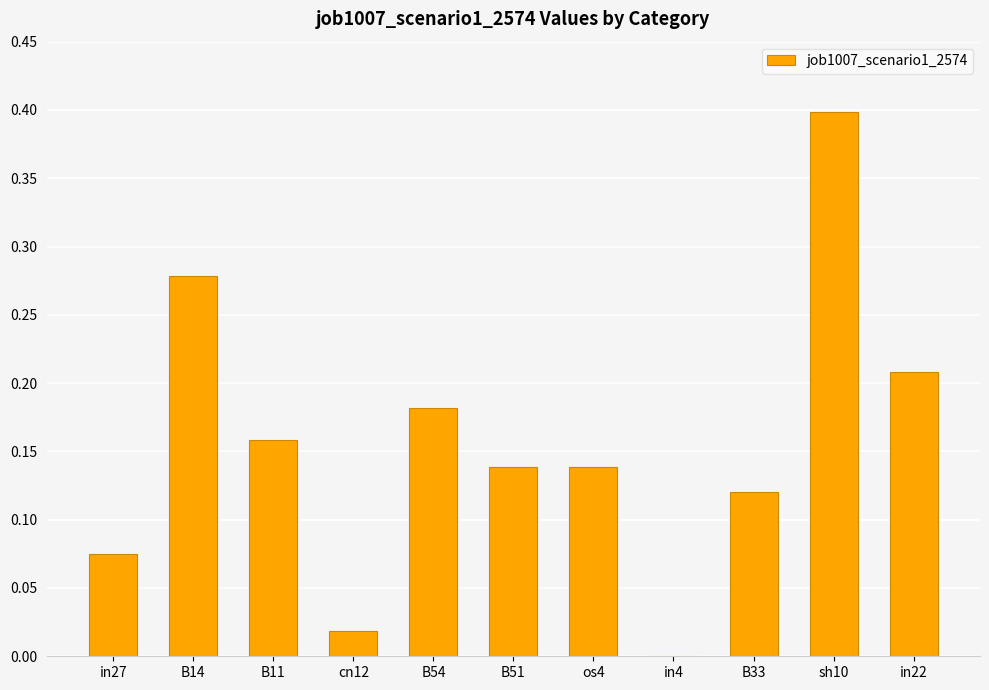

Is it true that the value at B33 is 0.2?

False